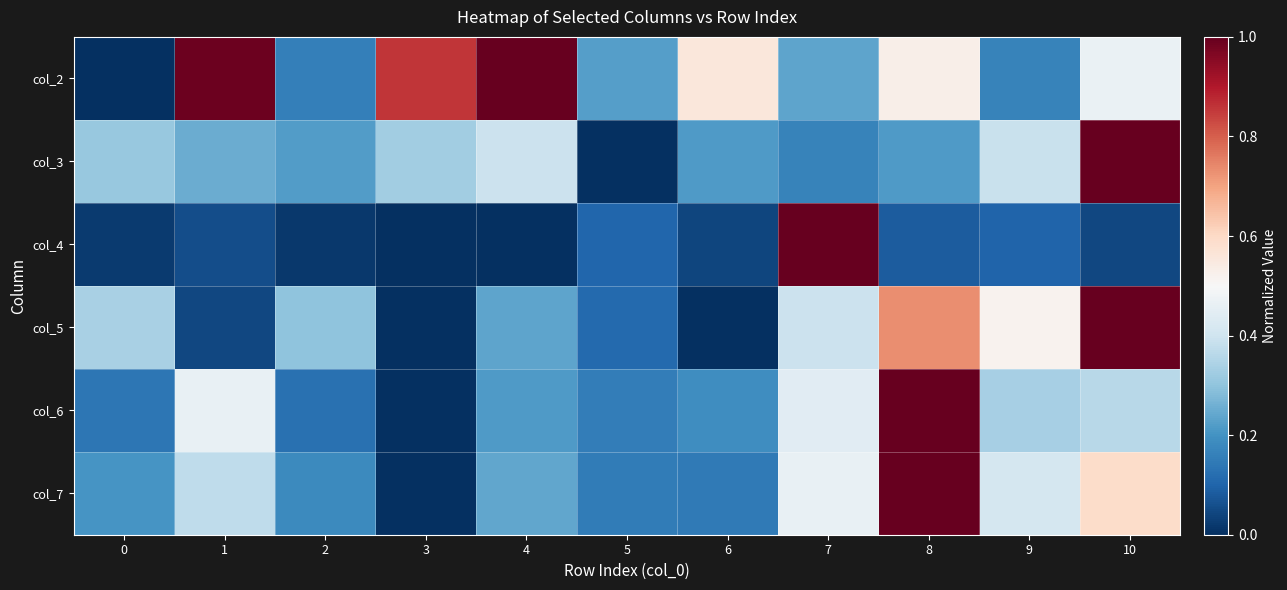

Reading left to right, list all the values displayed in this chart.

col_2: 0=0.0	1=1.0	2=0.2	3=0.9	4=1.0	5=0.2	6=0.6	7=0.2	8=0.5	9=0.2	10=0.5
col_3: 0=0.3	1=0.3	2=0.2	3=0.3	4=0.4	5=0.0	6=0.2	7=0.2	8=0.2	9=0.4	10=1.0
col_4: 0=0.0	1=0.1	2=0.0	3=0.0	4=0.0	5=0.1	6=0.0	7=1.0	8=0.1	9=0.1	10=0.0
col_5: 0=0.3	1=0.0	2=0.3	3=0.0	4=0.2	5=0.1	6=0.0	7=0.4	8=0.7	9=0.5	10=1.0
col_6: 0=0.1	1=0.5	2=0.1	3=0.0	4=0.2	5=0.2	6=0.2	7=0.4	8=1.0	9=0.3	10=0.4
col_7: 0=0.2	1=0.4	2=0.2	3=0.0	4=0.2	5=0.1	6=0.1	7=0.5	8=1.0	9=0.4	10=0.6